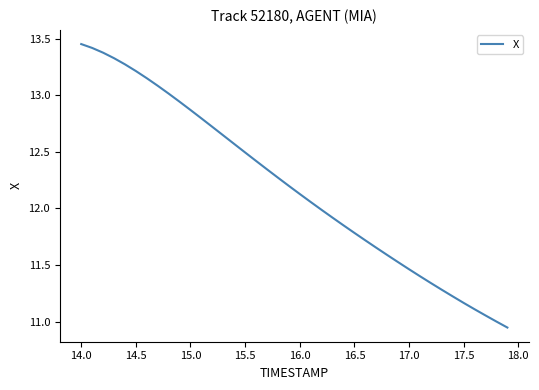

What is the change in value from 14.0 to 16.0?

-1.3